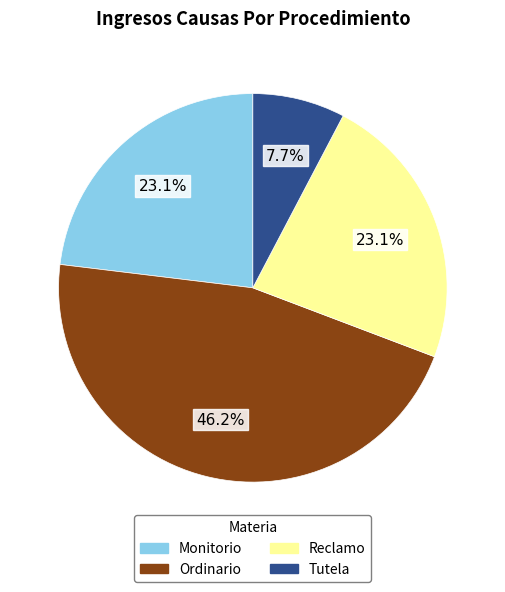

What is the largest slice in the pie chart?

Ordinario